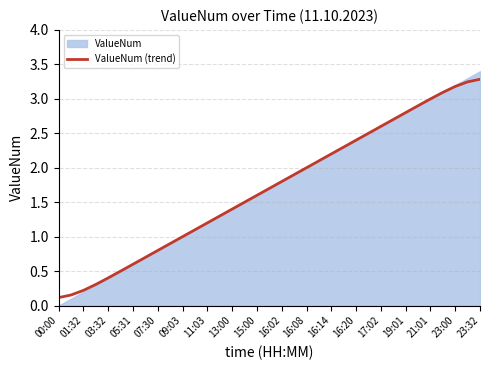

Reading left to right, list all the values displayed in this chart.

0.1	0.2	0.2	0.3	0.4	0.5	0.6	0.7	0.8	0.9	1.0	1.1	1.2	1.3	1.4	1.5	1.6	1.7	1.8	1.9	2.0	2.1	2.2	2.3	2.4	2.5	2.6	2.7	2.8	2.9	3.0	3.1	3.2	3.2	3.3